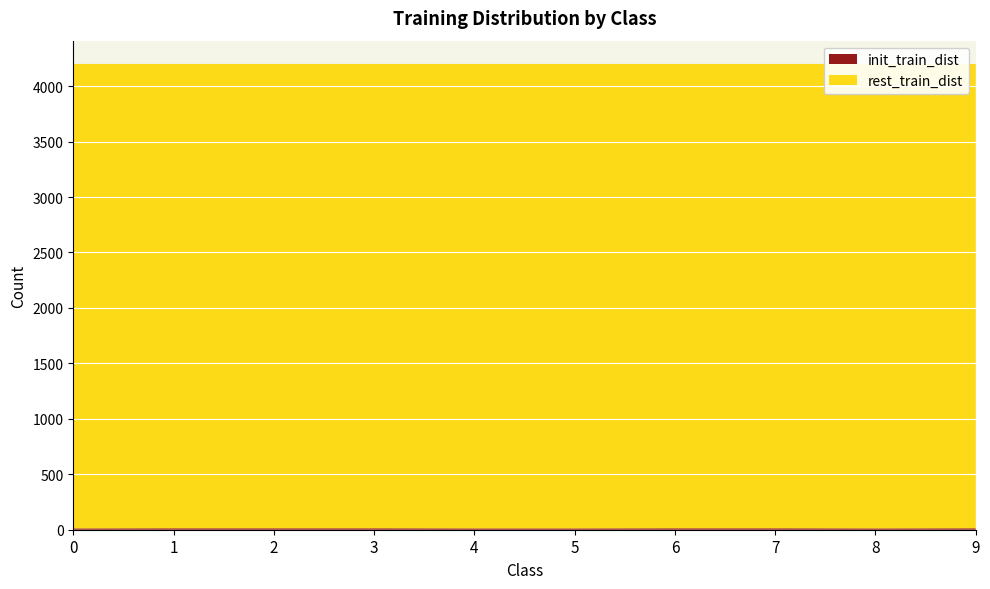

Reading right to left, what are all the values shown in this chart?

init_train_dist: 9=13	8=12	7=13	6=13	5=12	4=12	3=13	2=13	1=13	0=12
rest_train_dist: 9=4187	8=4188	7=4187	6=4187	5=4188	4=4188	3=4187	2=4187	1=4187	0=4188